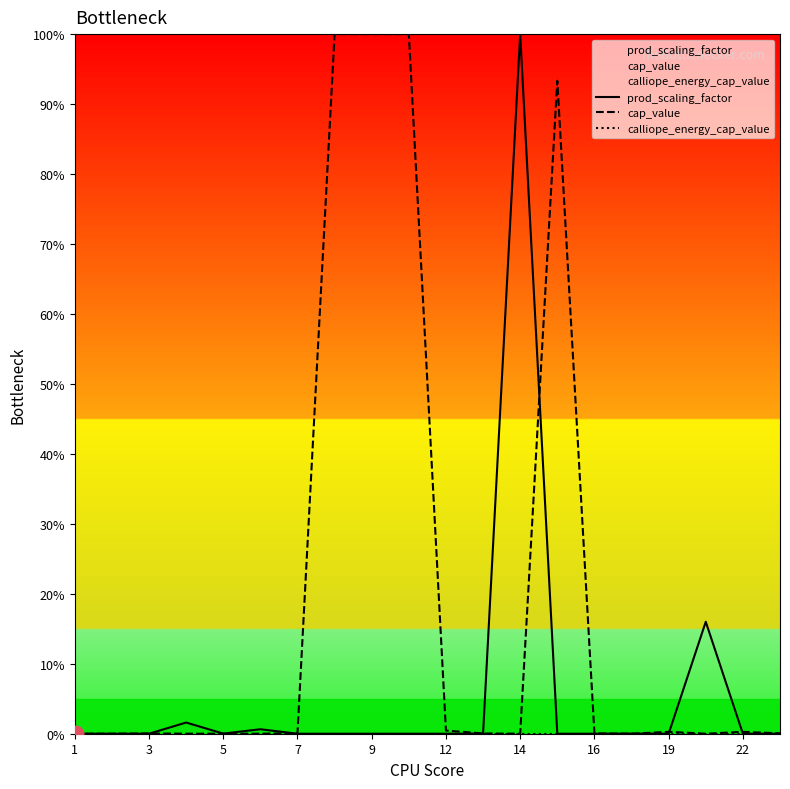

What is the maximum value shown in the chart?

100.0